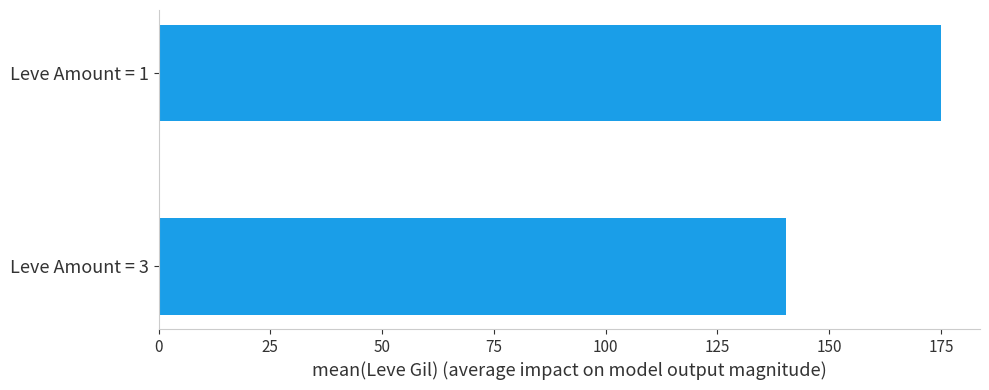

Reading bottom to top, what are all the values shown in this chart?

Leve Amount = 3=140.4	Leve Amount = 1=175.0